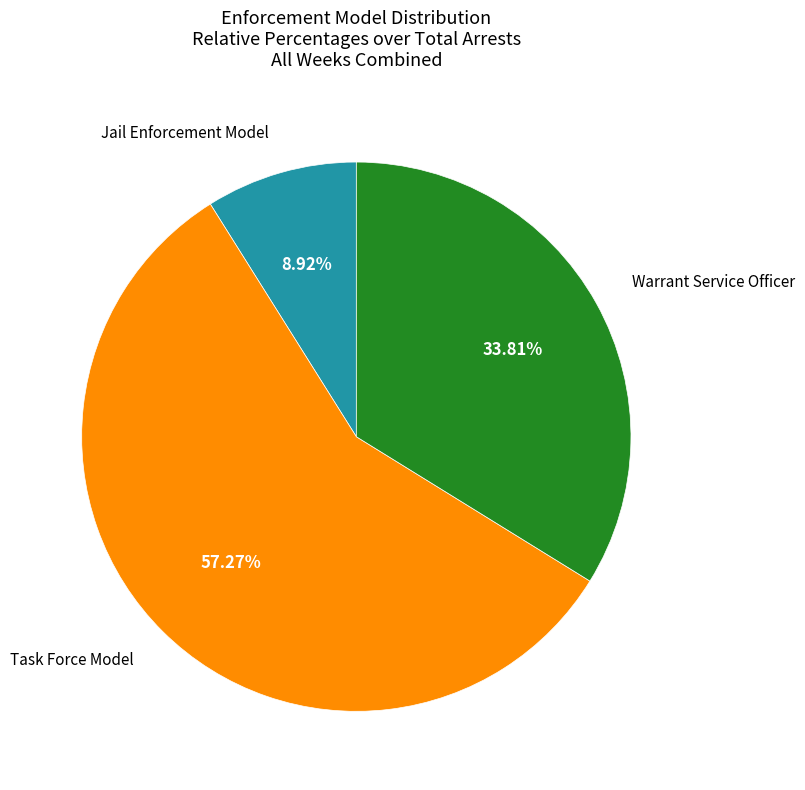

To the nearest percent, what percentage of the pie is Warrant Service Officer?

34%